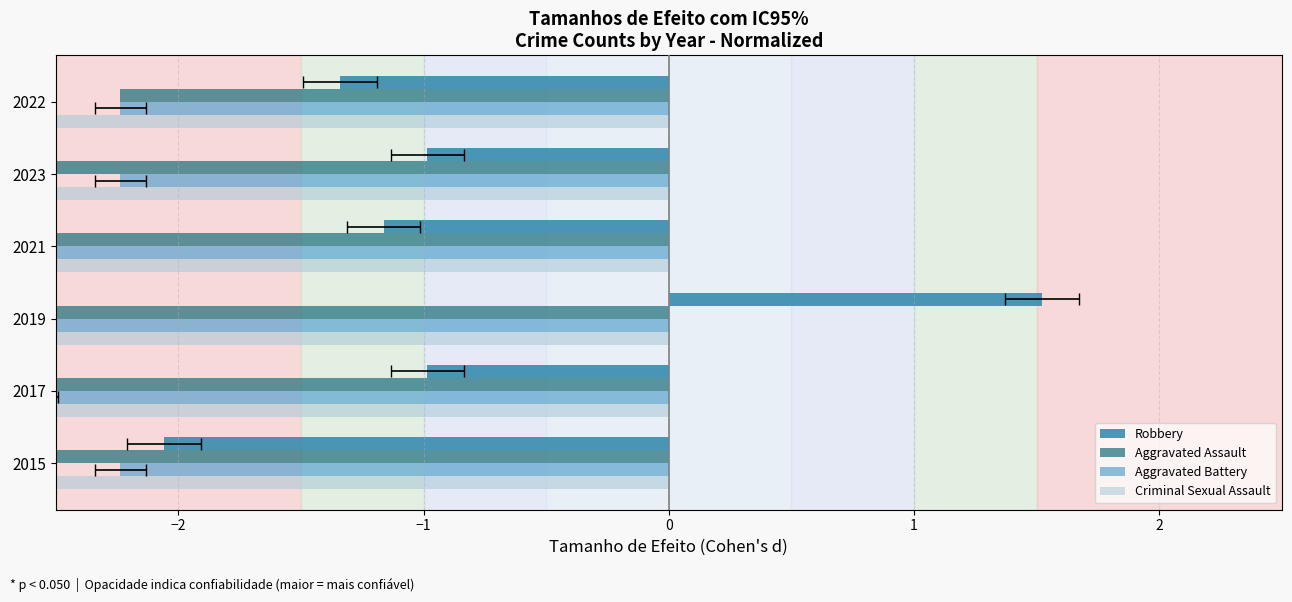

How many values in Robbery are above zero?

1